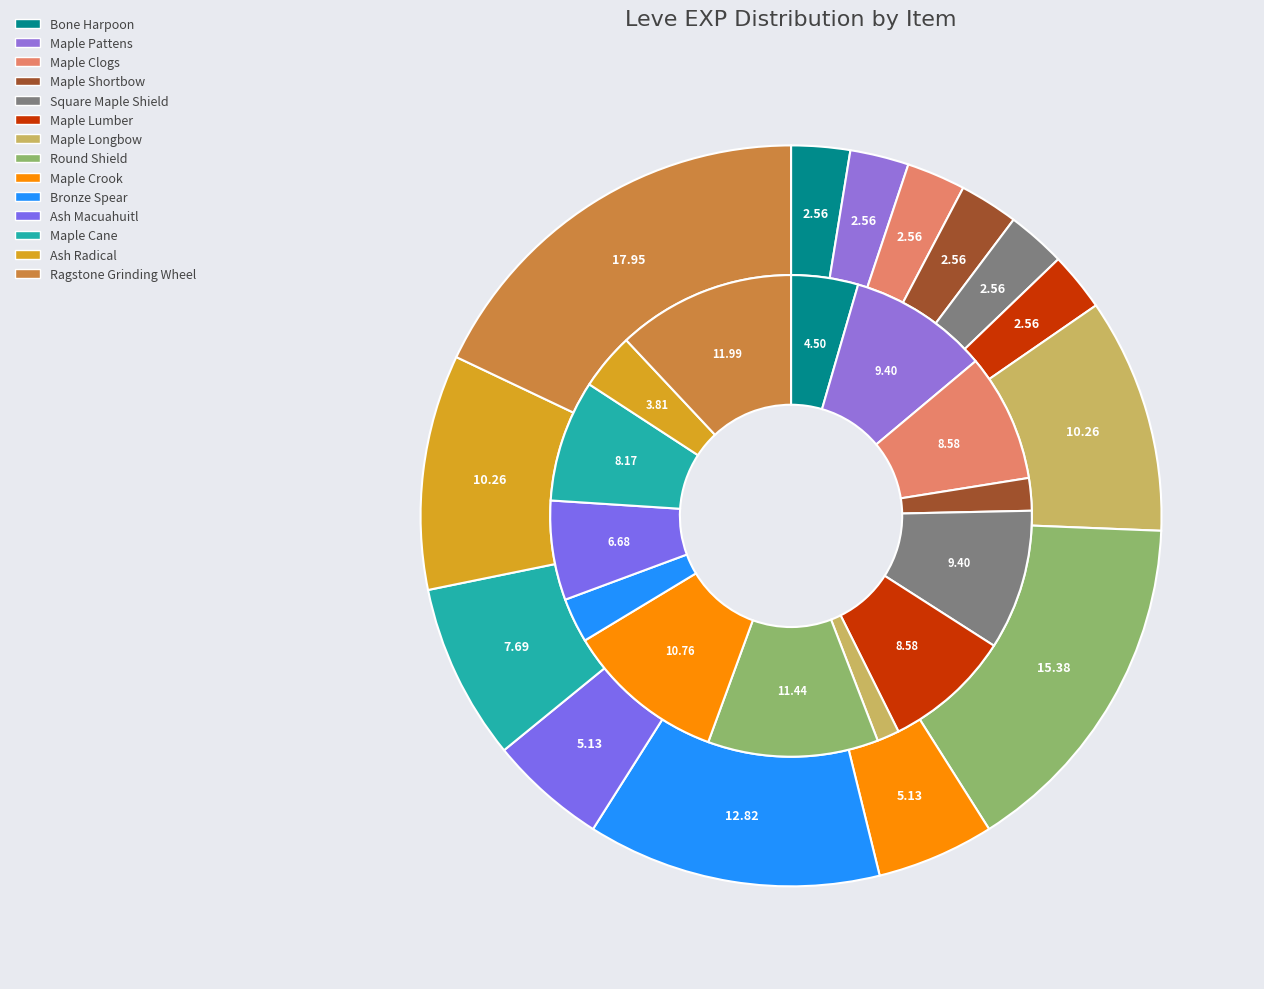

Is it true that values_exp is 3% of the pie?

True